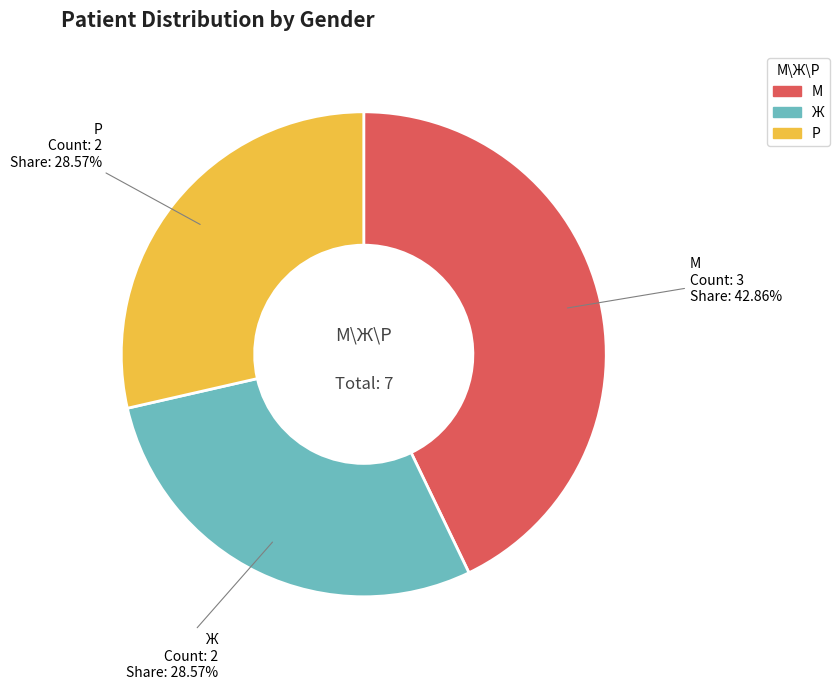

Is there a majority slice in this chart?

No